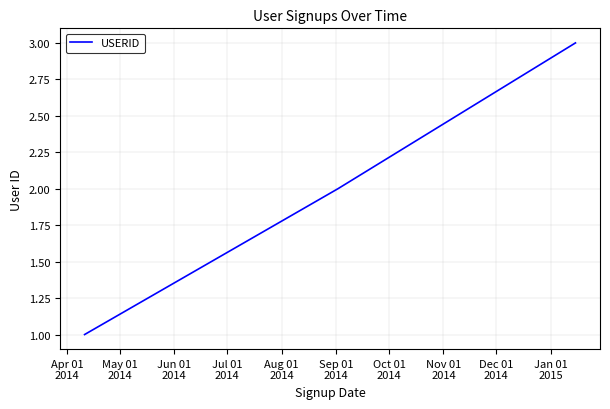

What is the greatest value displayed?

3